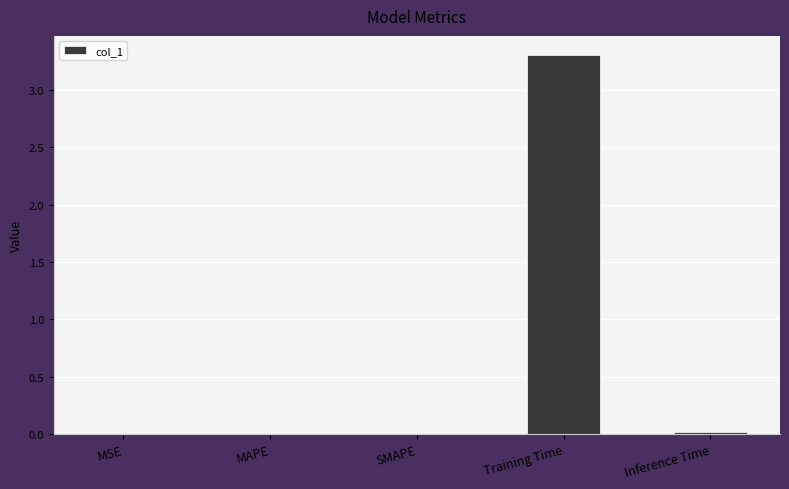

What is the change in value from Training Time to Inference Time?

-3.3